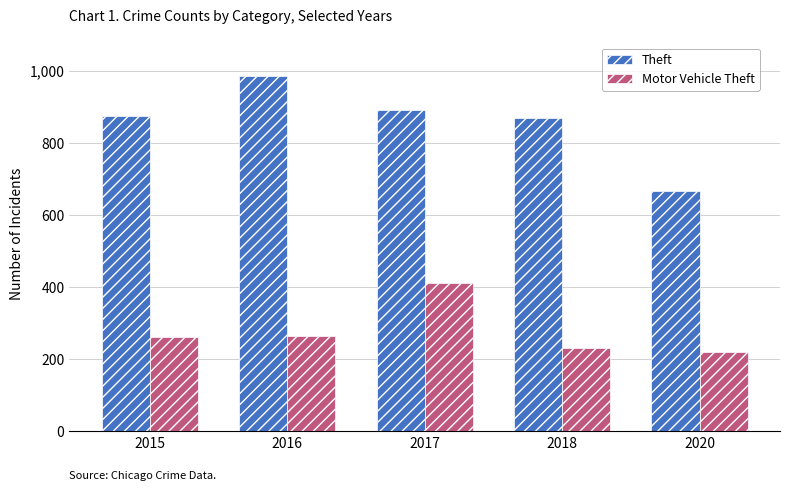

Are the bars horizontal?

No